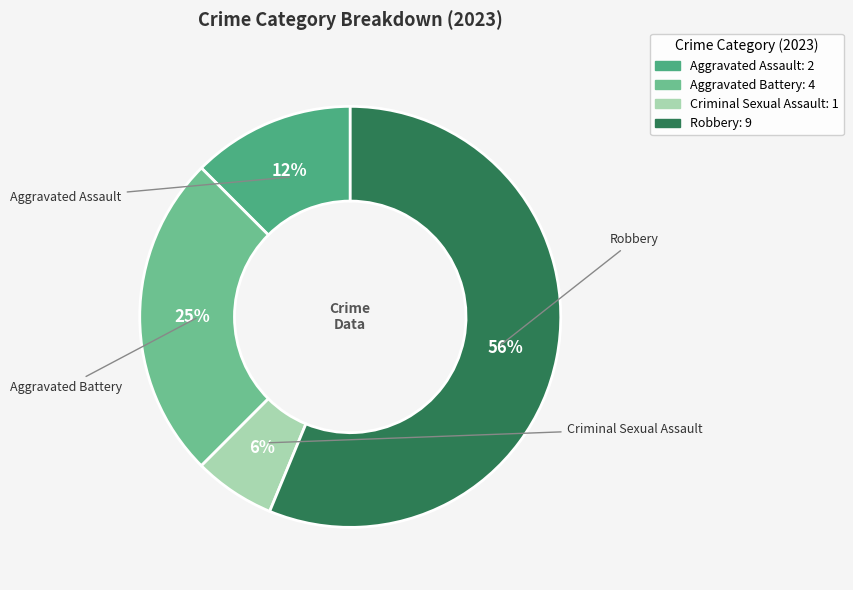

To the nearest percent, what percentage of the pie is Aggravated Battery?

25%